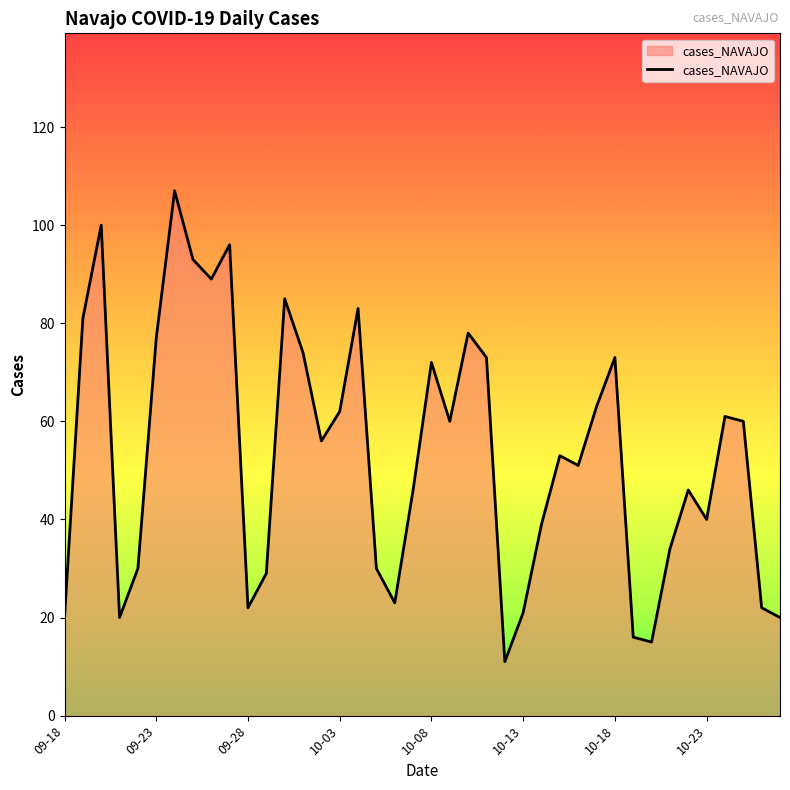

What is the difference between the maximum and minimum values?

96